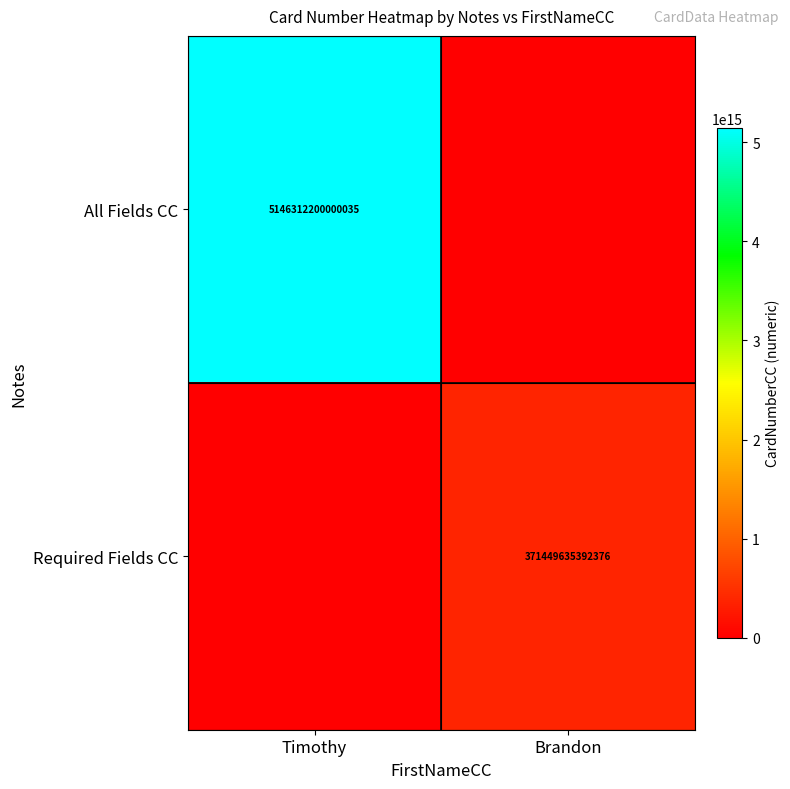

The Required Fields CC series shows 371449635392376 at Brandon. True or false?

True